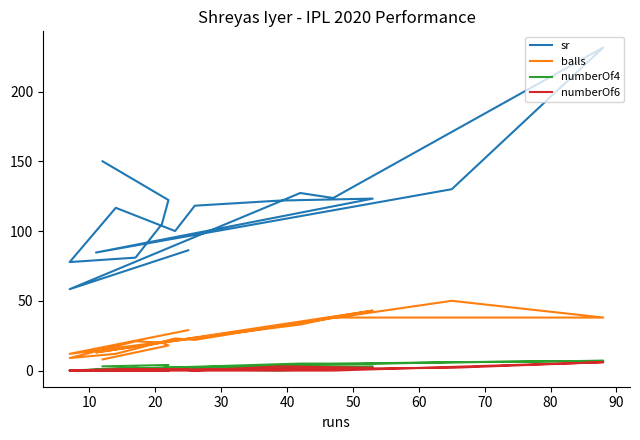

Which series has the largest total across all categories?

sr